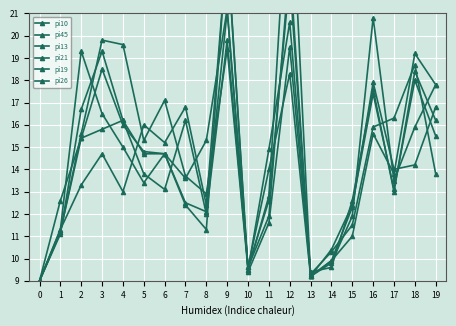

What is the lowest value of the pi45 series?

9.0